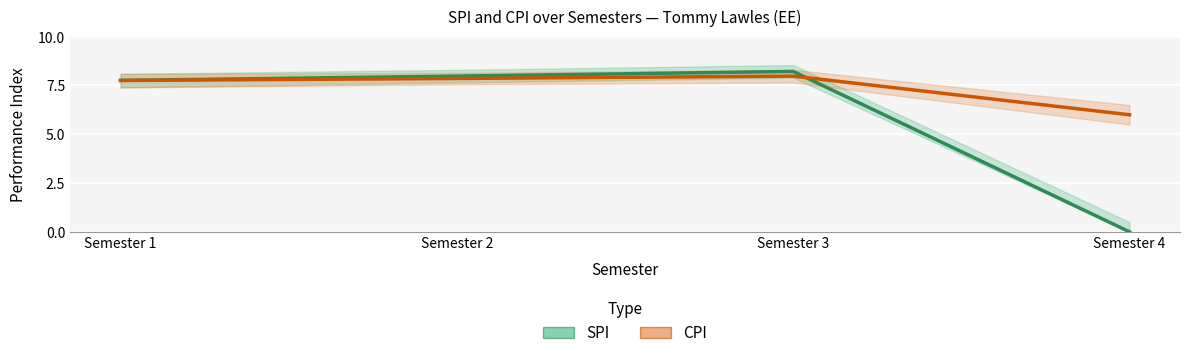

Is the value of SPI at Semester 4 greater than the value of CPI at Semester 1?

No